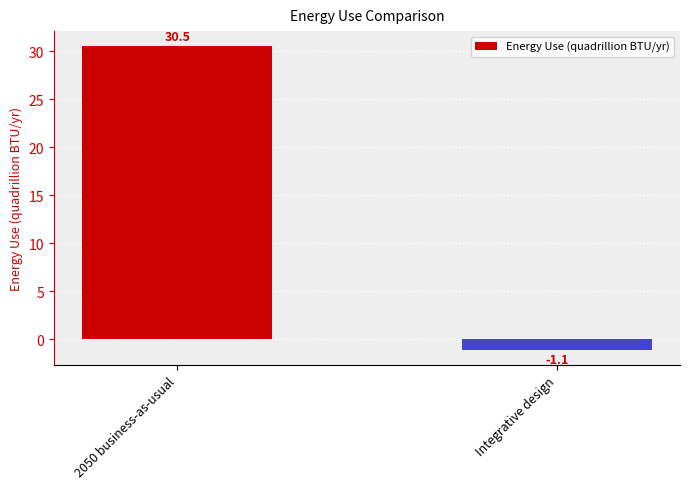

How many positive values are there?

1